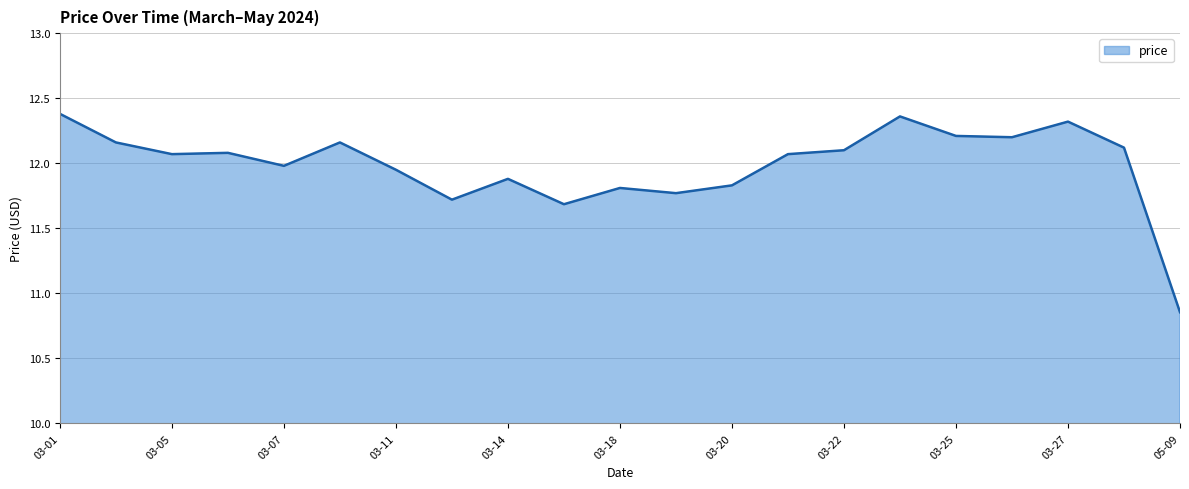

What is the difference between the maximum and minimum values?

1.5